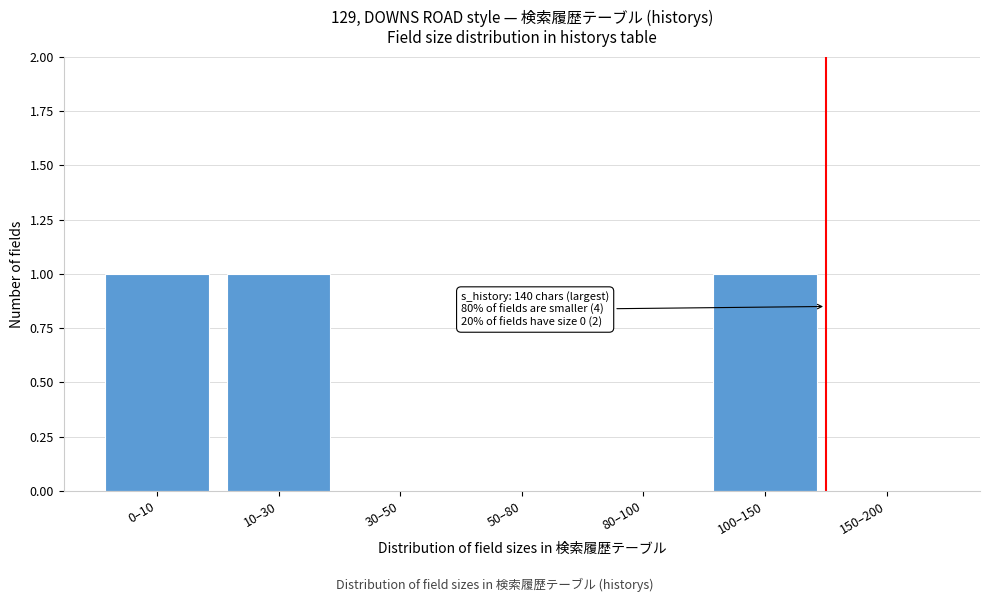

Reading left to right, extract all data points from this chart.

0–10=1	10–30=1	30–50=0	50–80=0	80–100=0	100–150=1	150–200=0